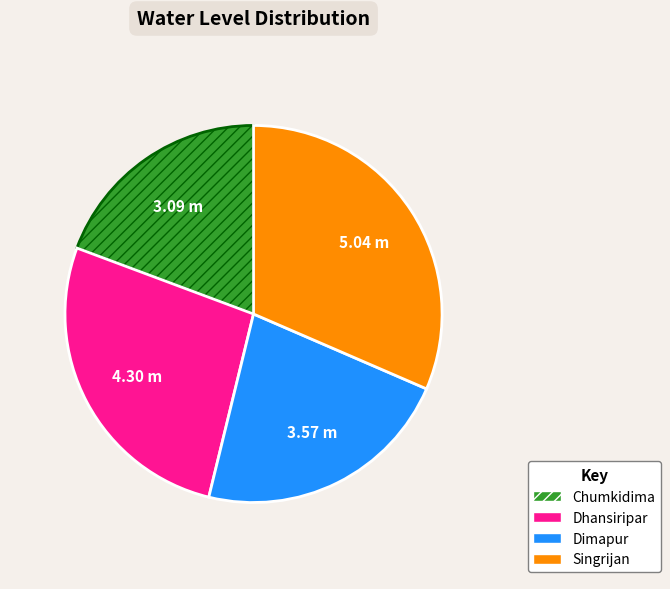

Which has a higher value, Dhansiripar or Dimapur?

Dhansiripar